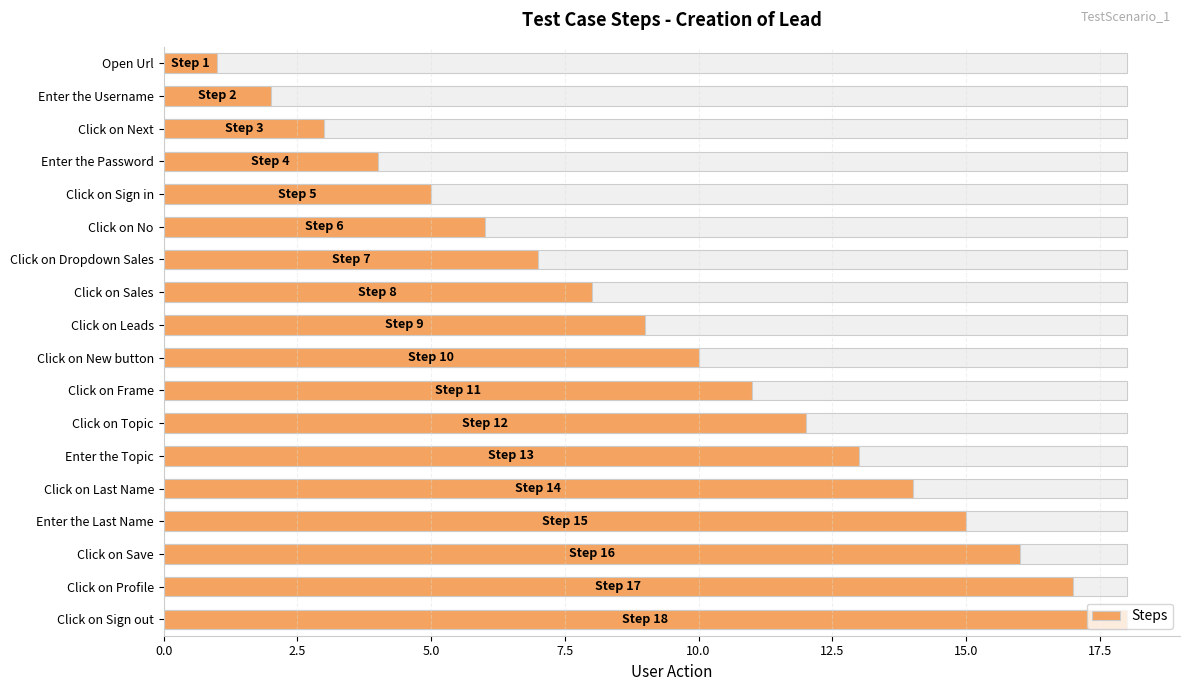

The value at Click on Frame is 20. True or false?

False